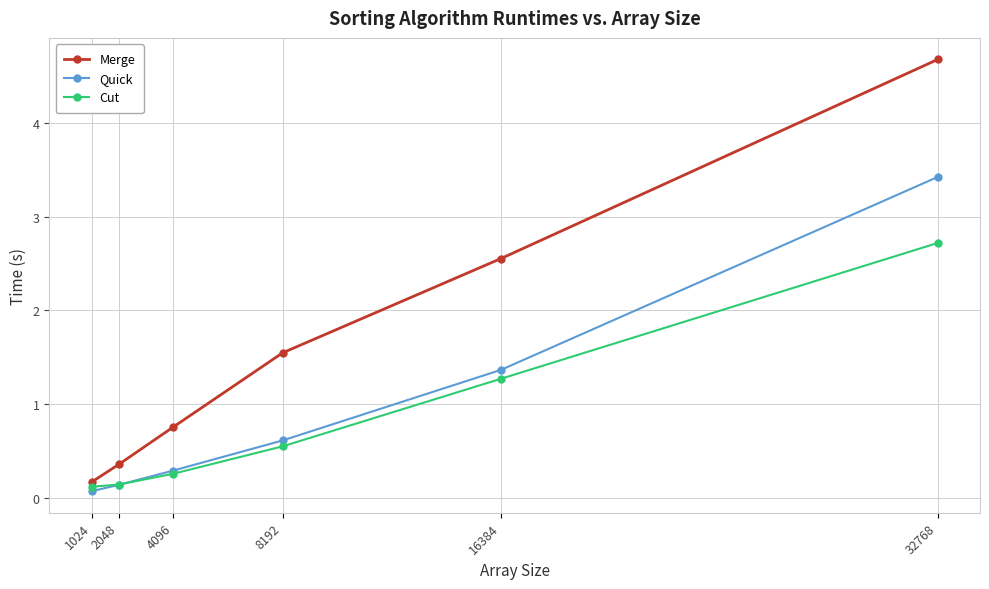

What is the lowest value of the Quick series?

0.1